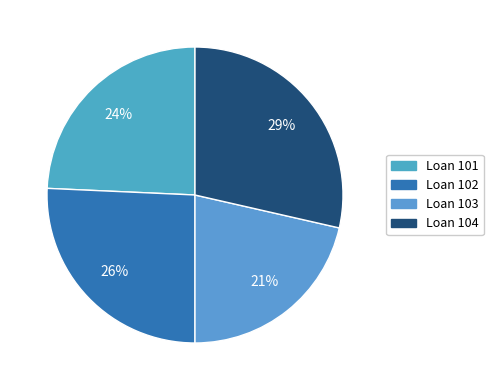

How many segments does this pie chart have?

4